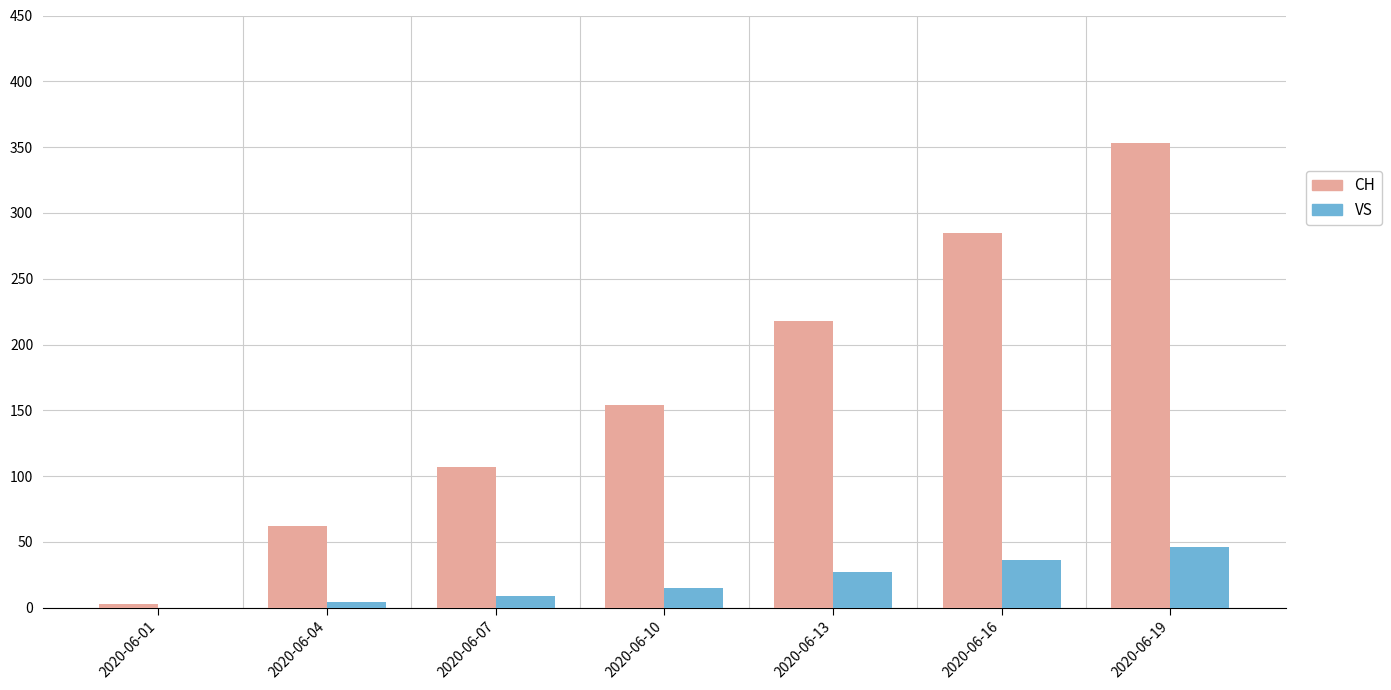

Which category has the highest value in the CH series?

2020-06-19